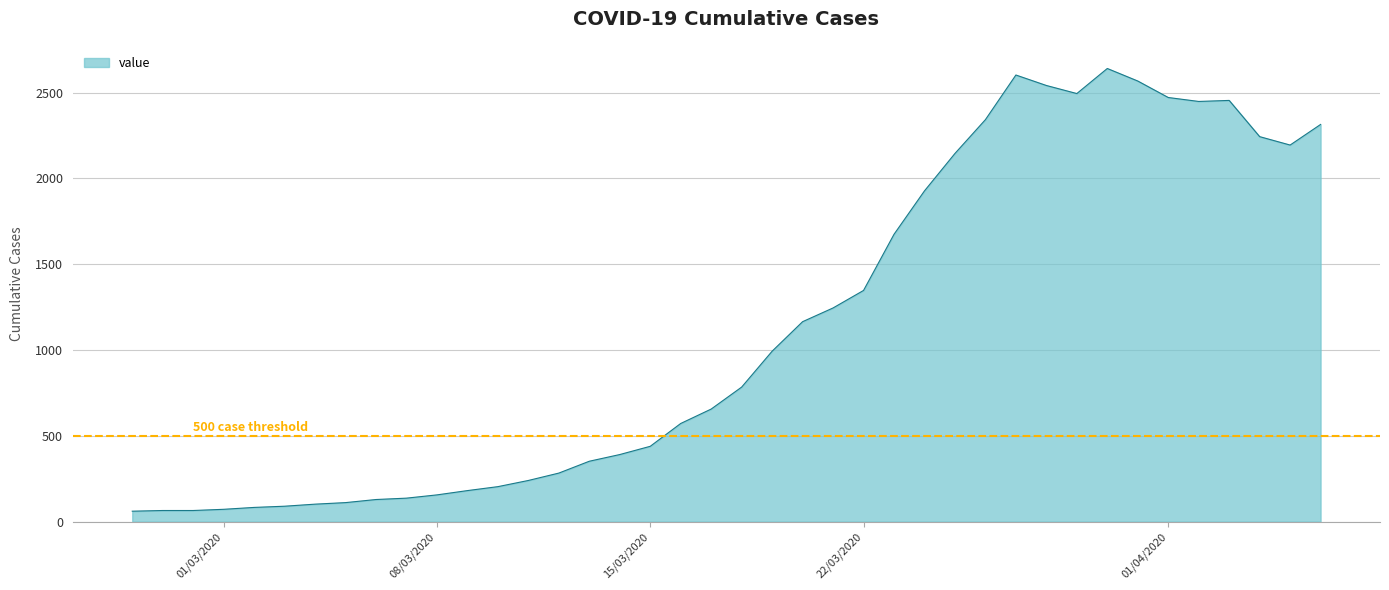

What is the maximum value shown in the chart?

2640